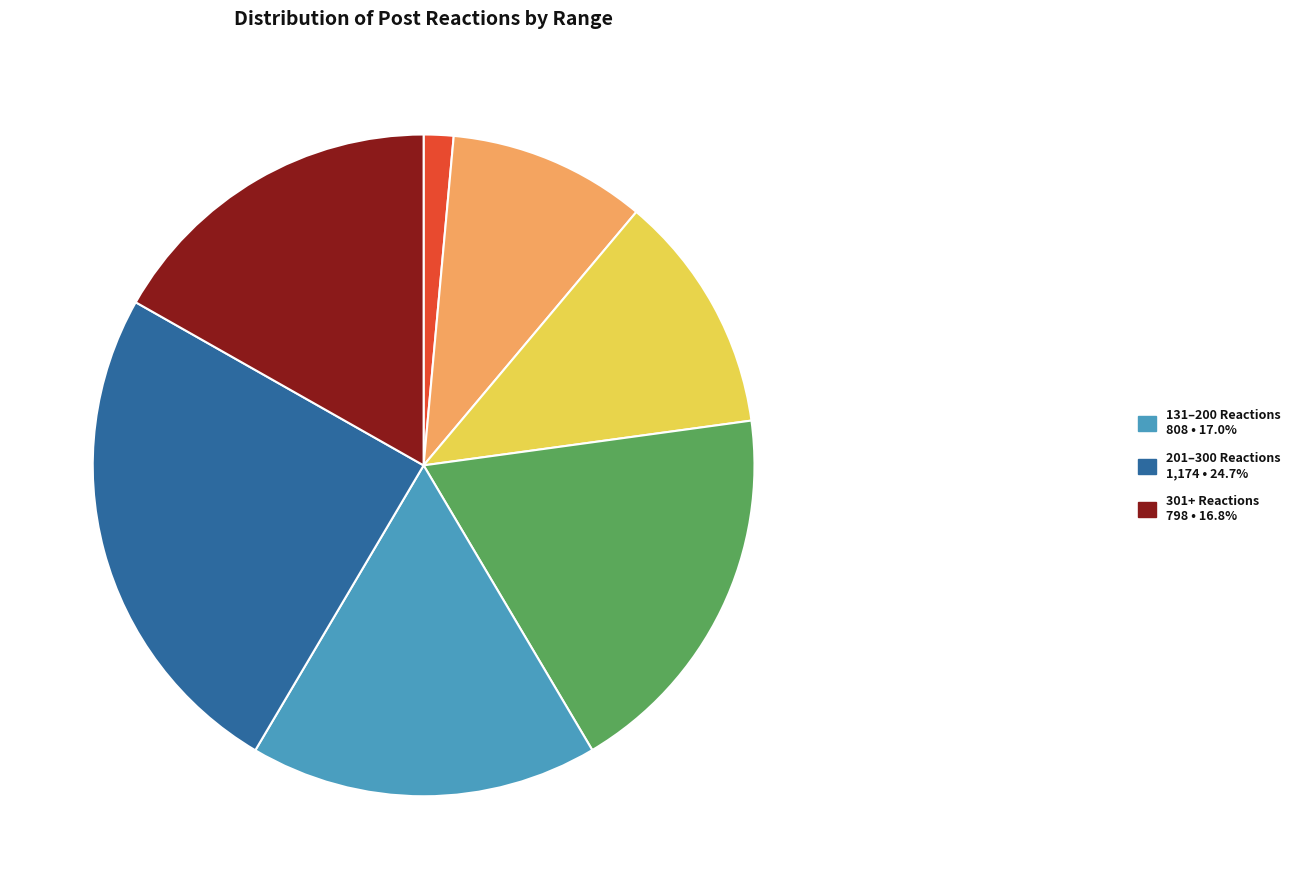

Does any single category account for the majority?

No